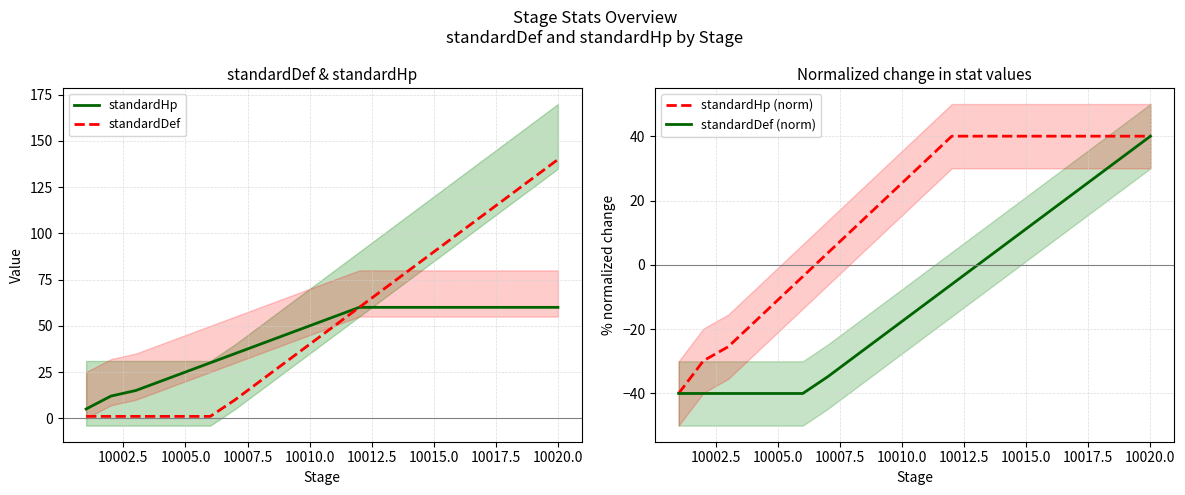

Reading left to right, transcribe all the data shown in this chart.

standardHp: 5.0	12.0	15.0	20.0	25.0	30.0	35.0	40.0	45.0	50.0	55.0	60.0	60.0	60.0	60.0	60.0	60.0	60.0	60.0	60.0
standardDef: 1.0	1.0	1.0	1.0	1.0	1.0	10.0	20.0	30.0	40.0	50.0	60.0	70.0	80.0	90.0	100.0	110.0	120.0	130.0	140.0
standardHp (norm): -40.0	-29.8	-25.5	-18.2	-10.9	-3.6	3.6	10.9	18.2	25.5	32.7	40.0	40.0	40.0	40.0	40.0	40.0	40.0	40.0	40.0
standardDef (norm): -40.0	-40.0	-40.0	-40.0	-40.0	-40.0	-34.8	-29.1	-23.3	-17.6	-11.8	-6.0	-0.3	5.5	11.2	17.0	22.7	28.5	34.2	40.0